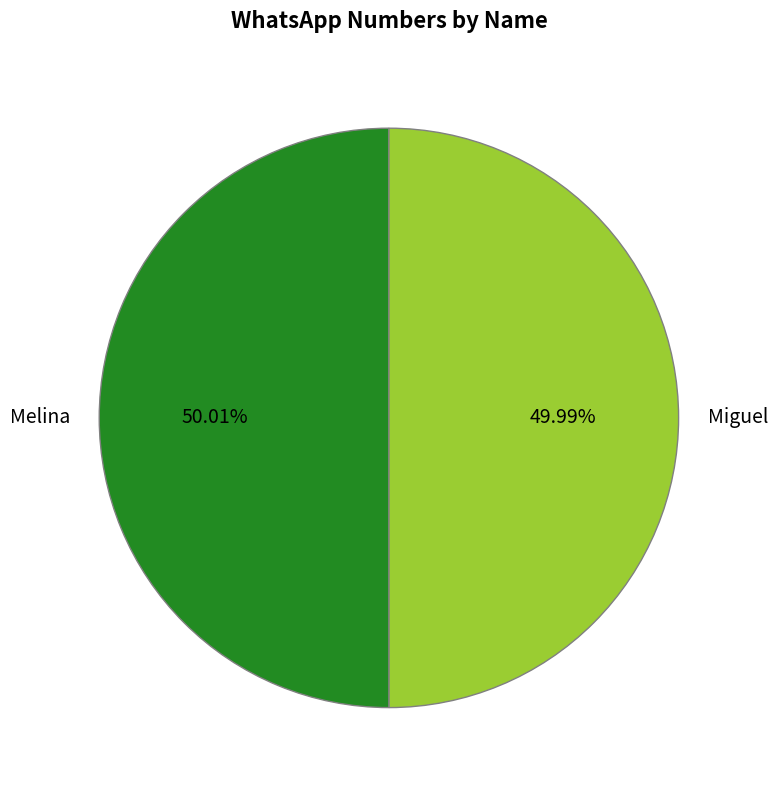

To the nearest percent, what percentage of the pie is Melina?

50%